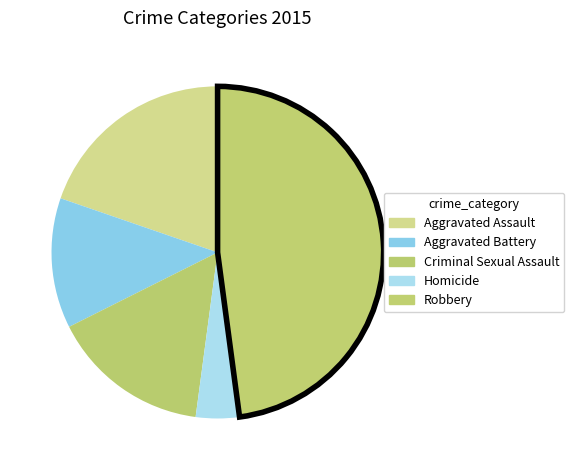

Which slice is the largest?

Robbery